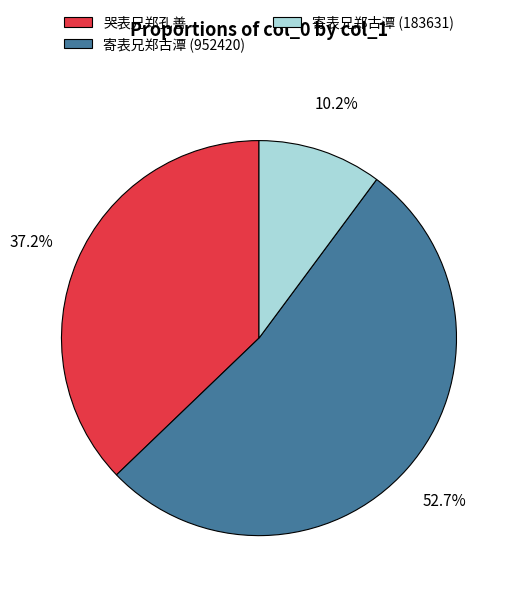

Is 寄表兄郑古潭 (952420) the majority of the pie?

Yes